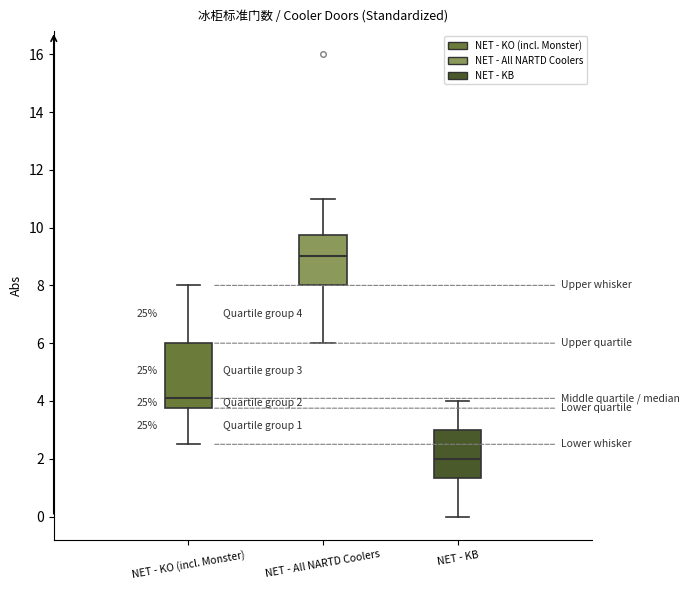

Which box has the lowest median line?

NET - KB